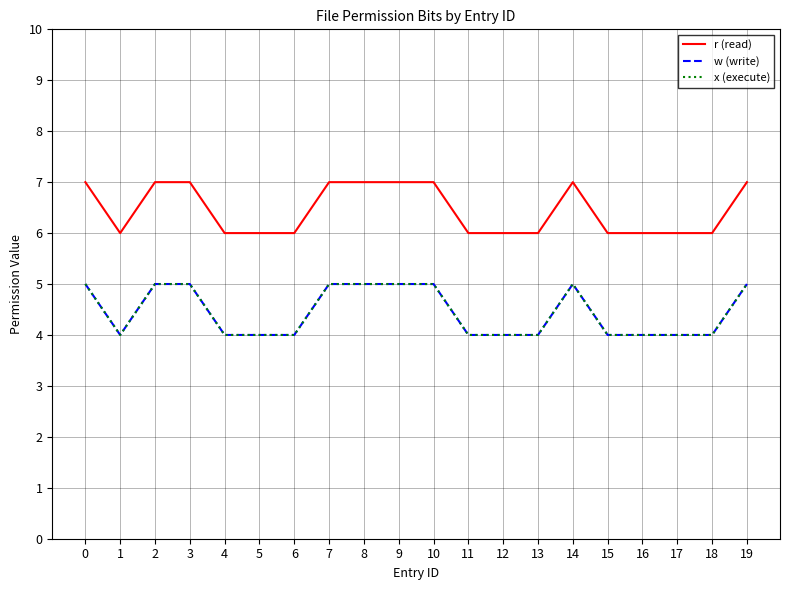

How many lines are shown in the chart?

3